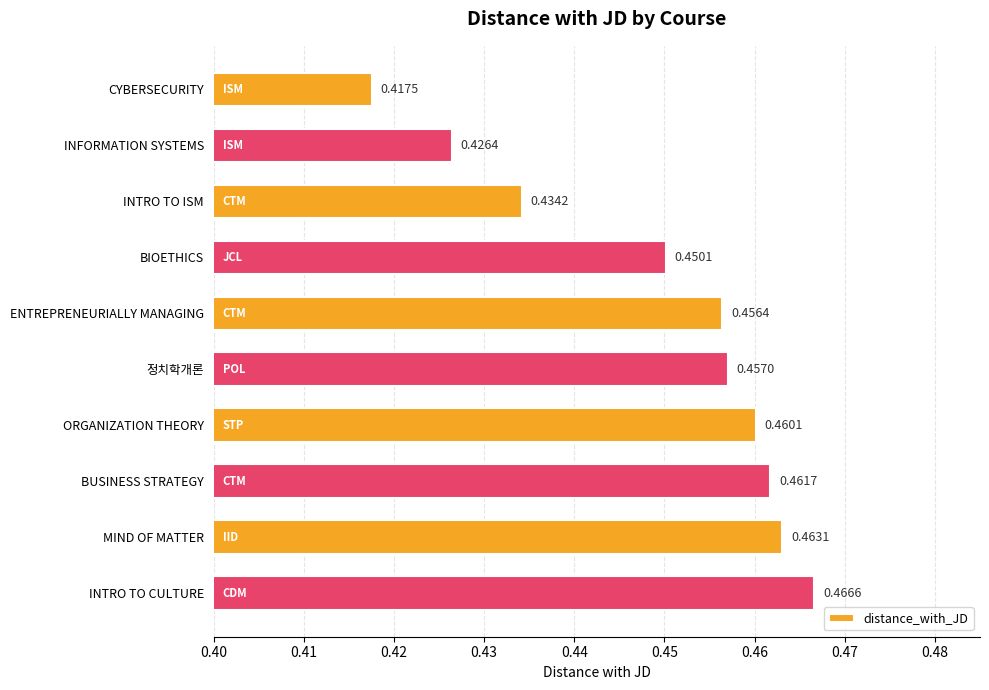

Where is the data nearest to the value 0?

CYBERSECURITY